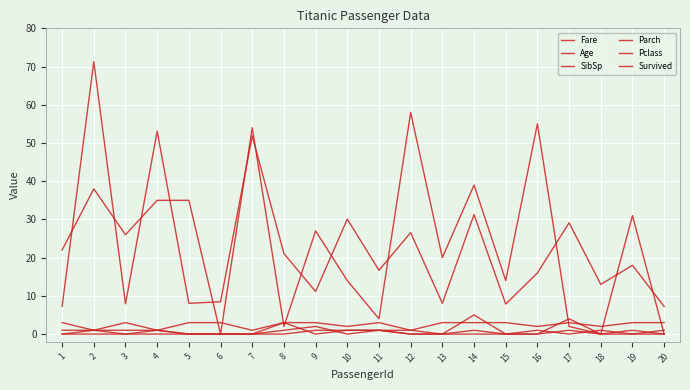

Which series changed the most between 4 and 19?

Fare